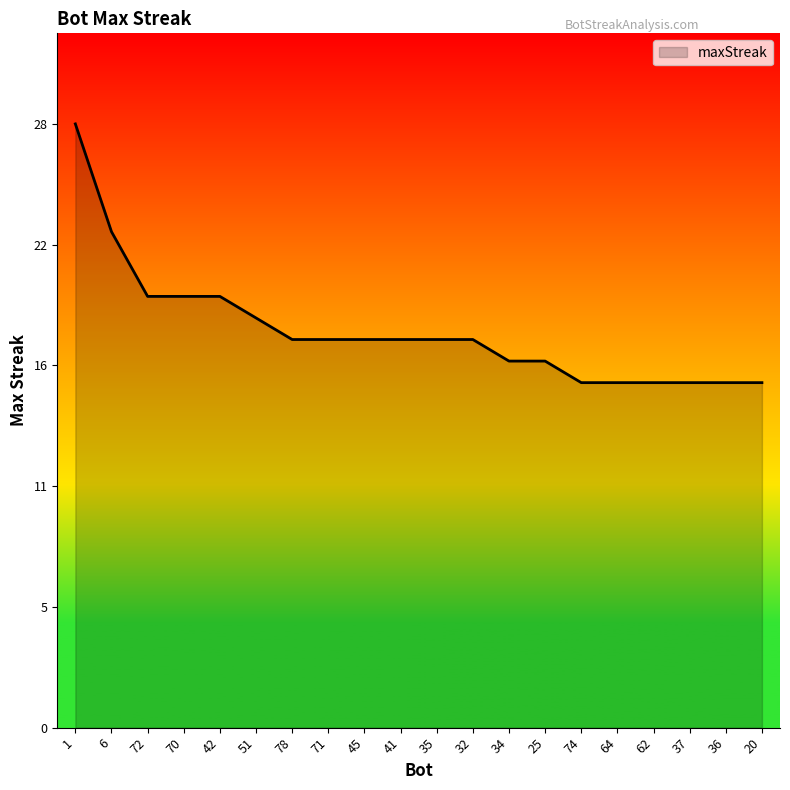

Does the chart display data point markers on the line(s)?

No